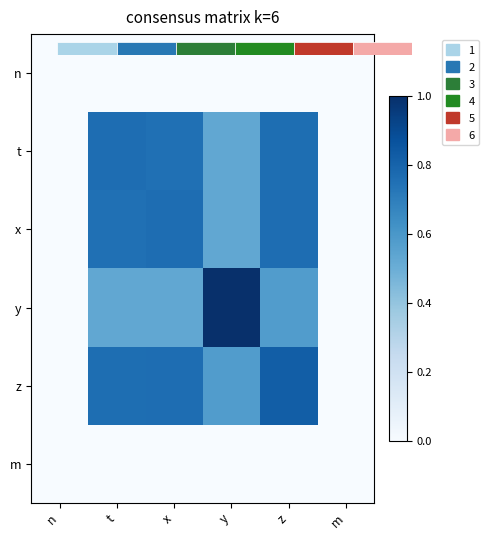

What is the difference between the t values at y and t?

0.2